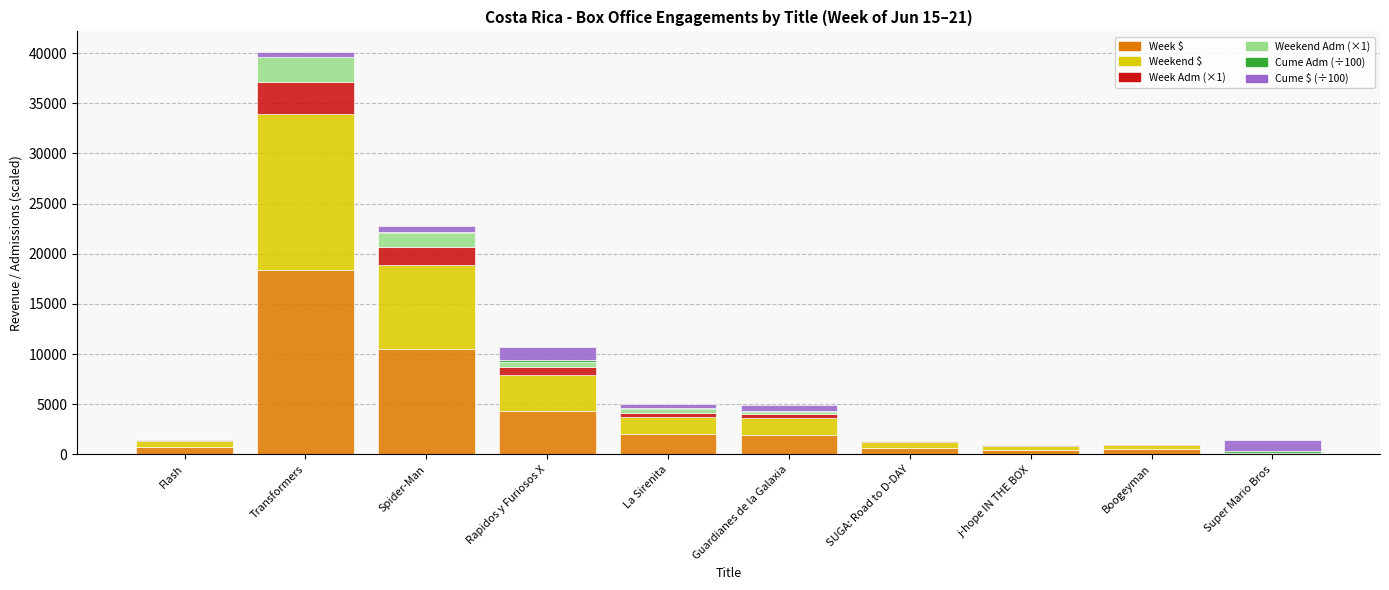

Which category has the highest value in the Week $ series?

Transformers